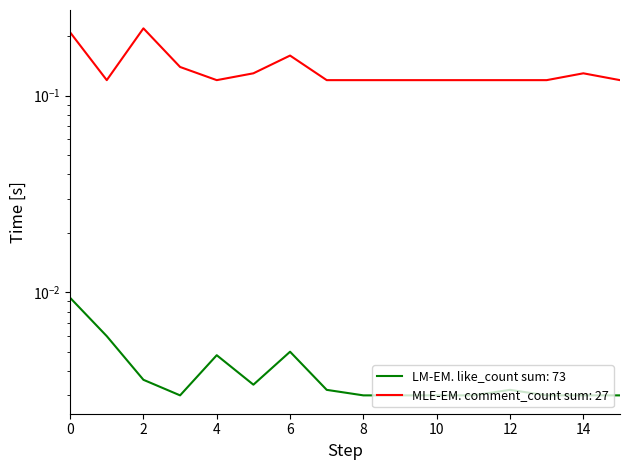

The value of like_count at 1 is 0.0. True or false?

True